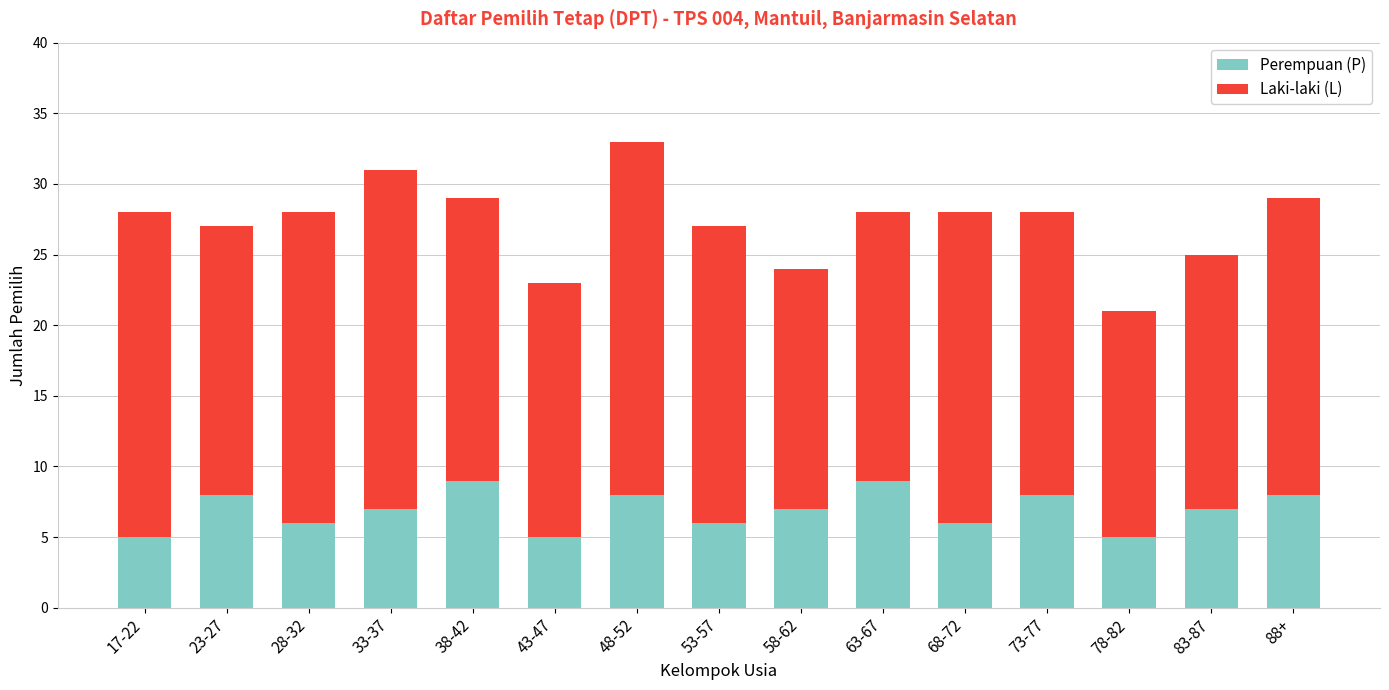

True or false: Perempuan (P) has a value of 13 at 38-42.

False